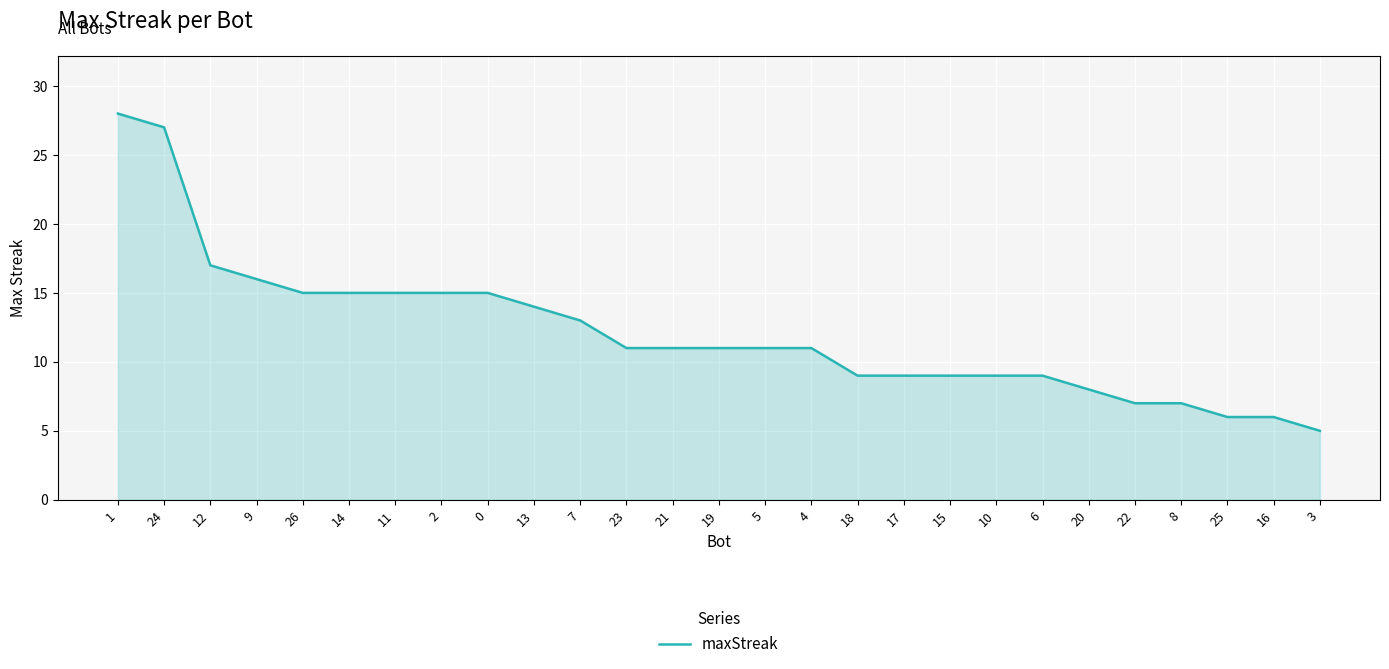

How many lines are shown in the chart?

1